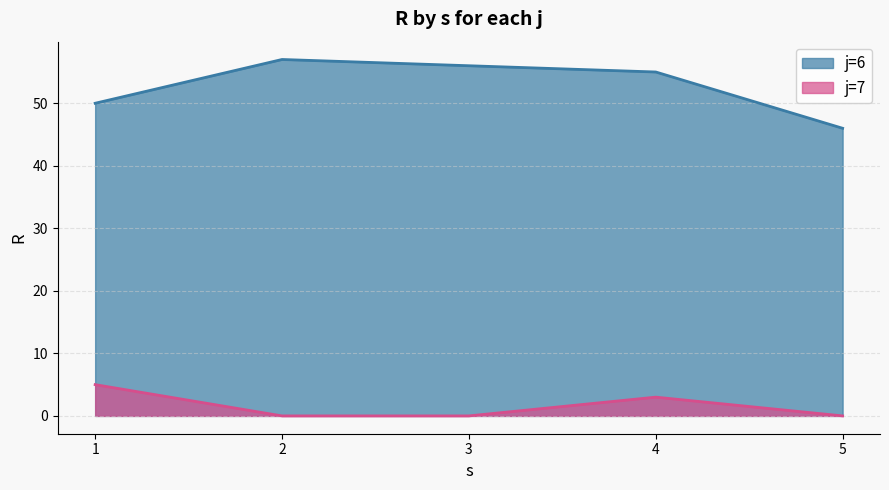

True or false: j=6 and j=7 intersect in this chart.

False